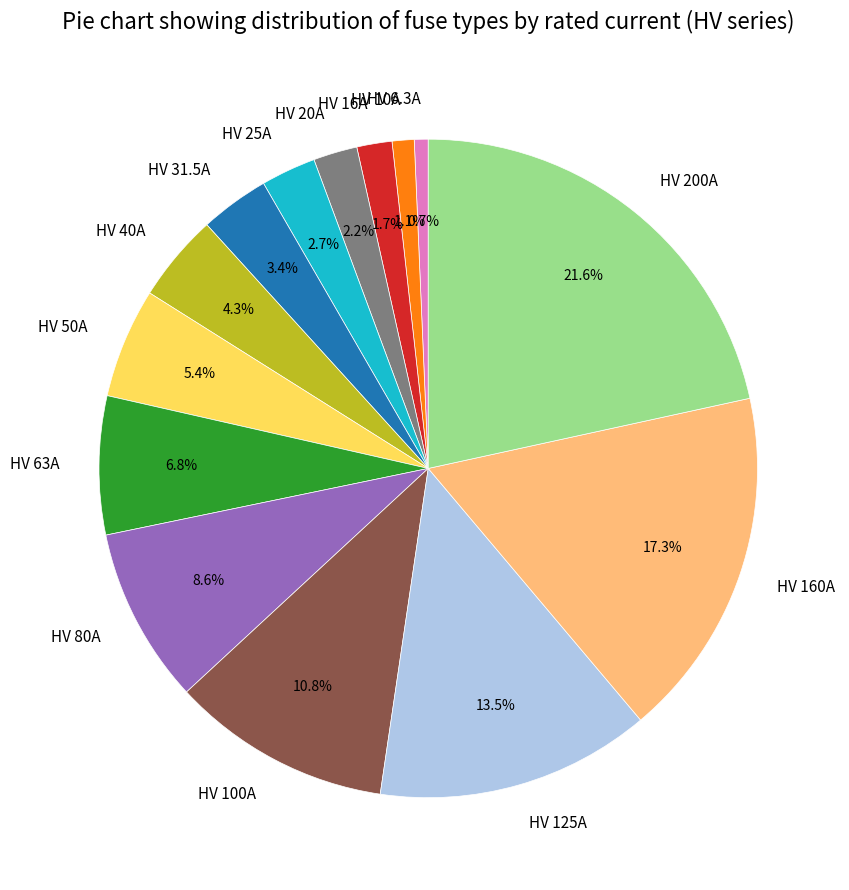

To the nearest percent, what portion does HV 160A represent?

17%